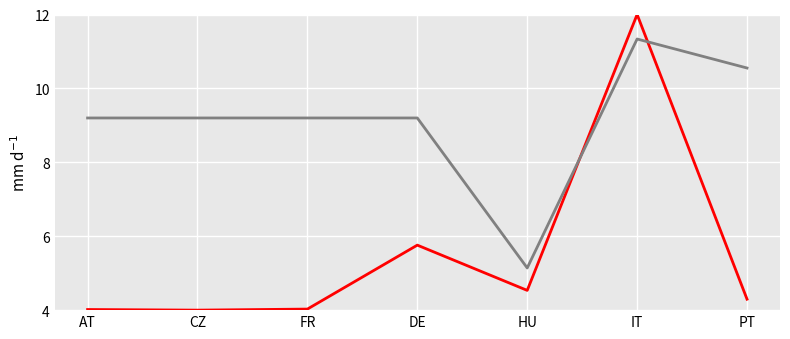

Between DE and IT, which series saw the biggest shift?

_pmax